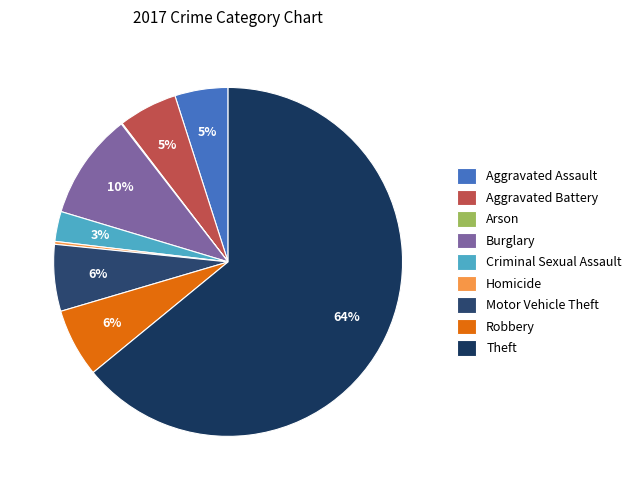

What percentage is the Theft slice, to the nearest percent?

64%